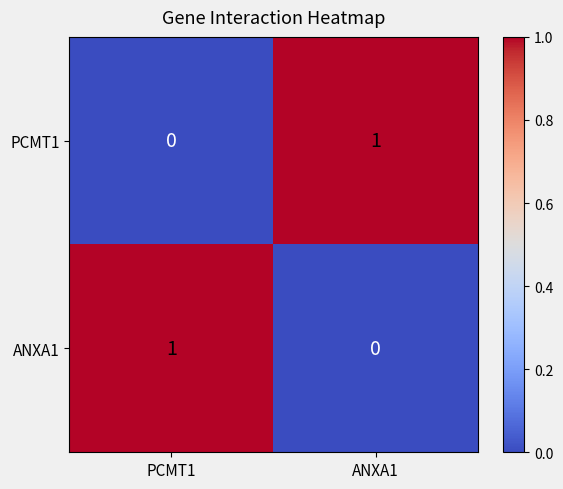

Which category has the lowest value in the PCMT1 series?

PCMT1